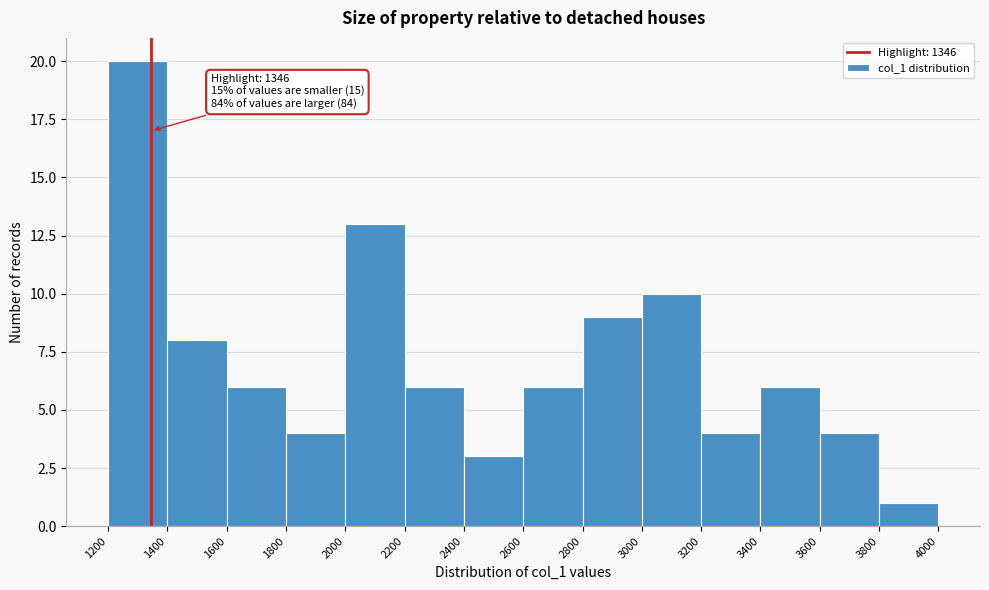

Which range on the x-axis has the tallest bar?

1200 to 1400